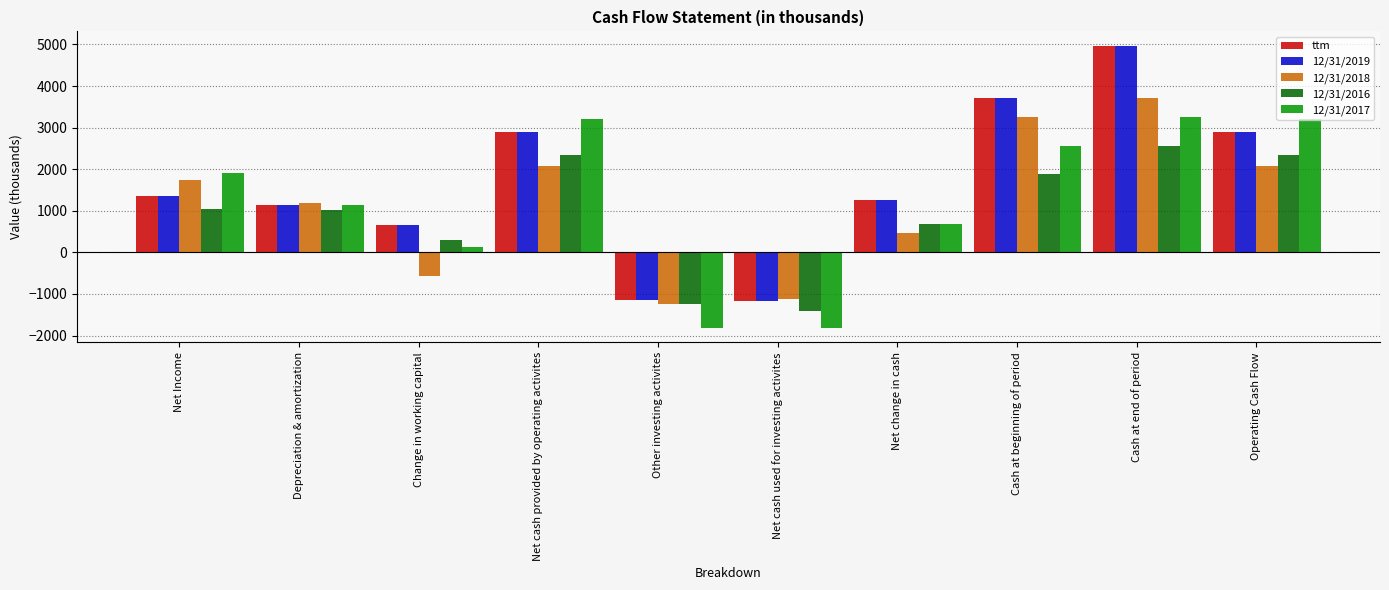

At which label is 12/31/2017 closest to 714?

Net change in cash